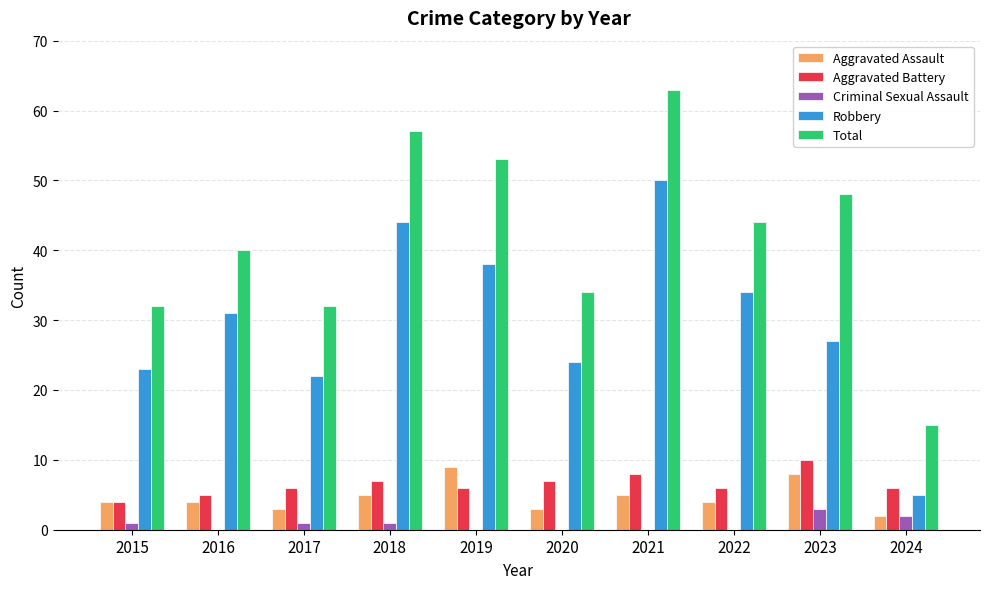

What are all the series names shown in the legend?

Aggravated Assault, Aggravated Battery, Criminal Sexual Assault, Robbery, Total